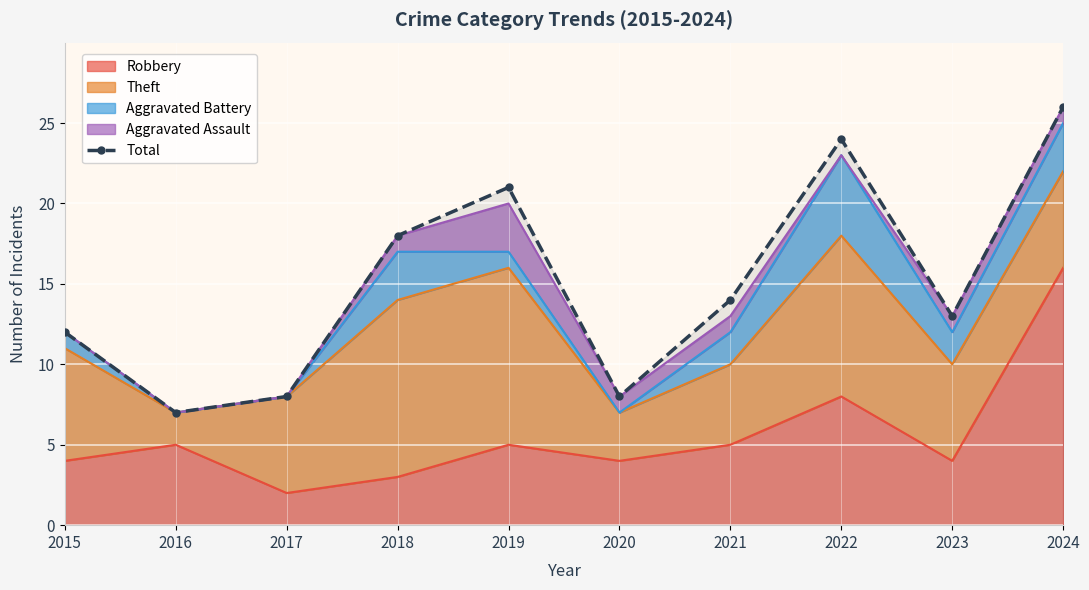

Rank the categories by value from lowest to highest.

2016, 2017, 2020, 2015, 2023, 2021, 2018, 2019, 2022, 2024